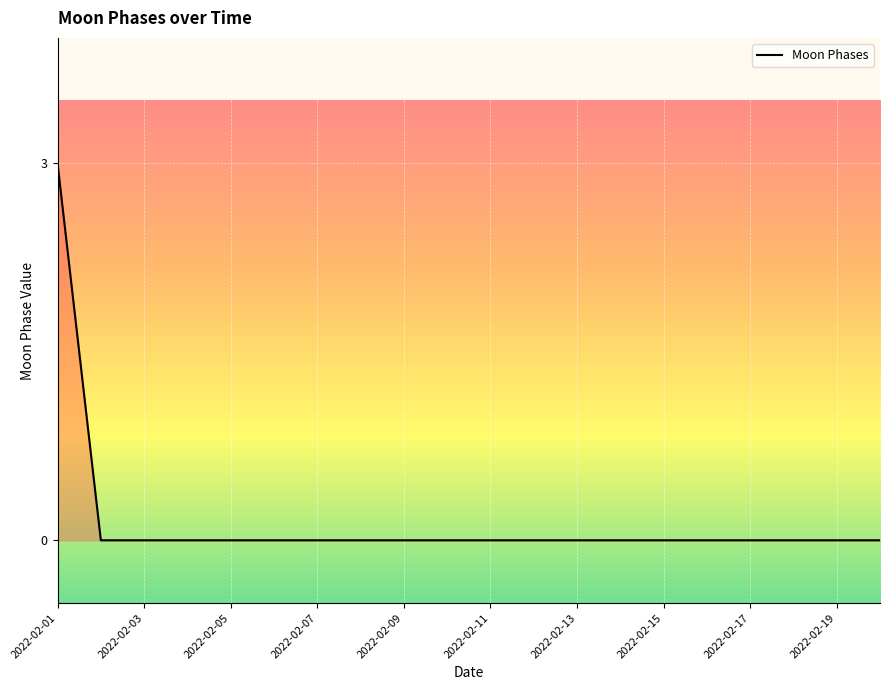

What is the difference between the maximum and minimum values?

3